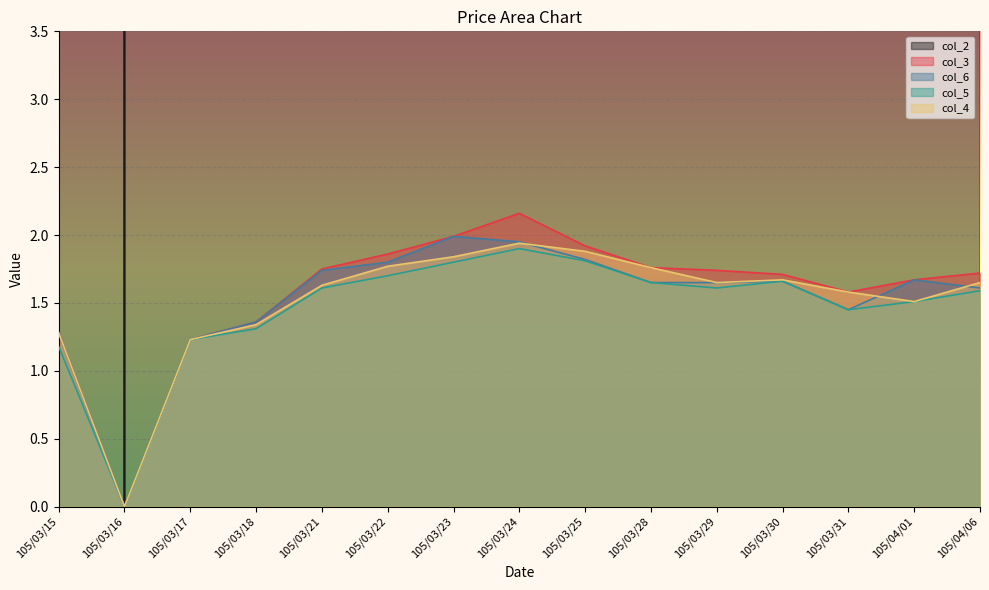

How many values in the col_4 series are below 1?

1